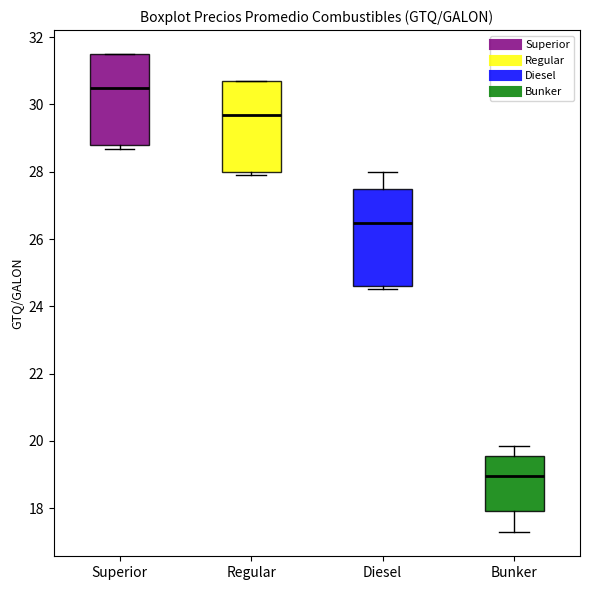

Where does the median line of the box for Superior sit on the y-axis? The values are not printed on the chart, so give them approximately, as read against the axis.

30.4